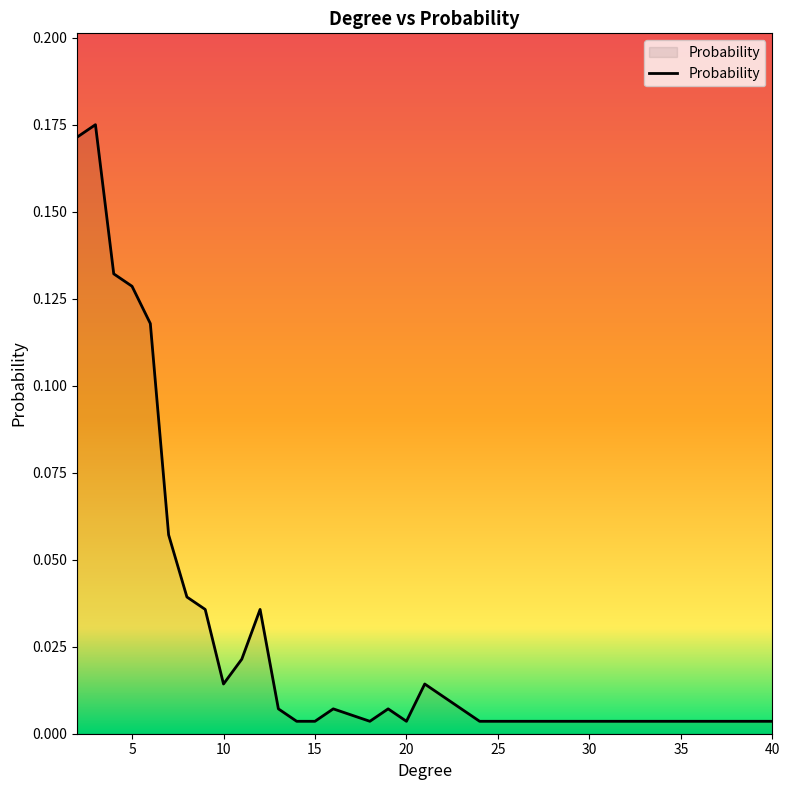

Does the chart have visible grid lines?

No